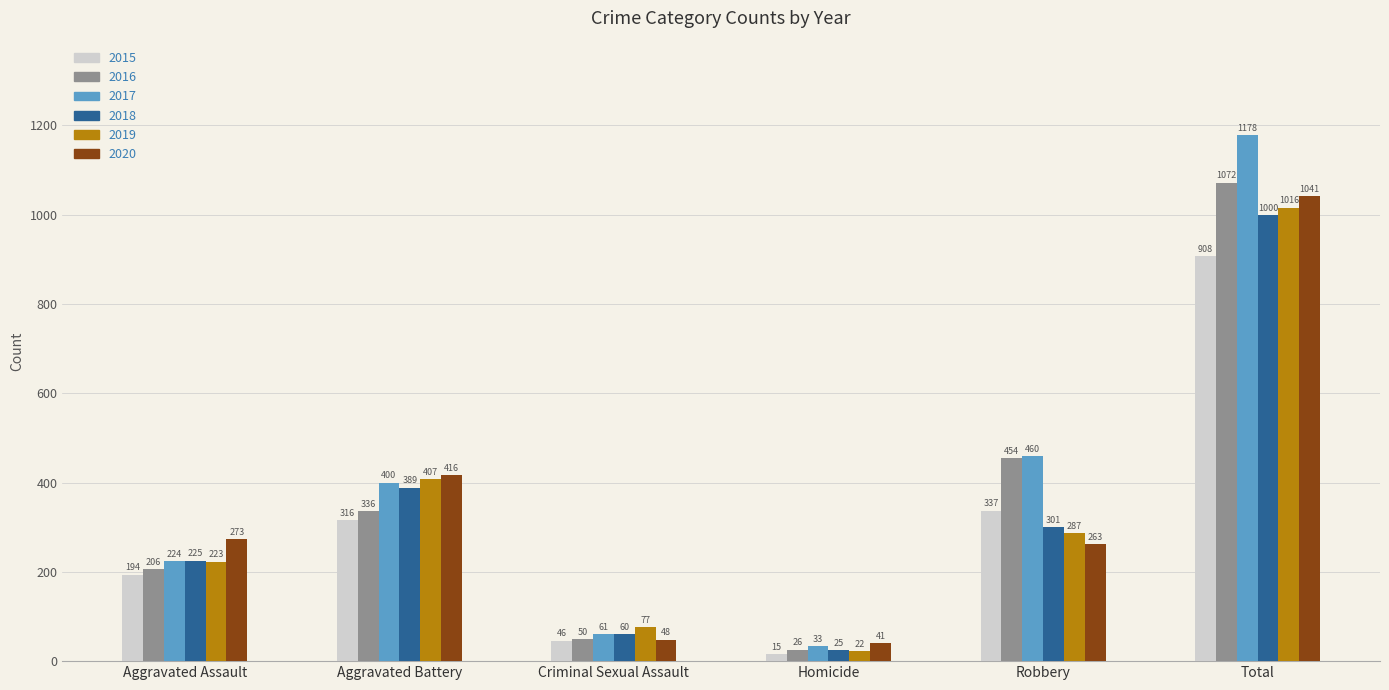

The 2017 series shows 460 at Robbery. True or false?

True